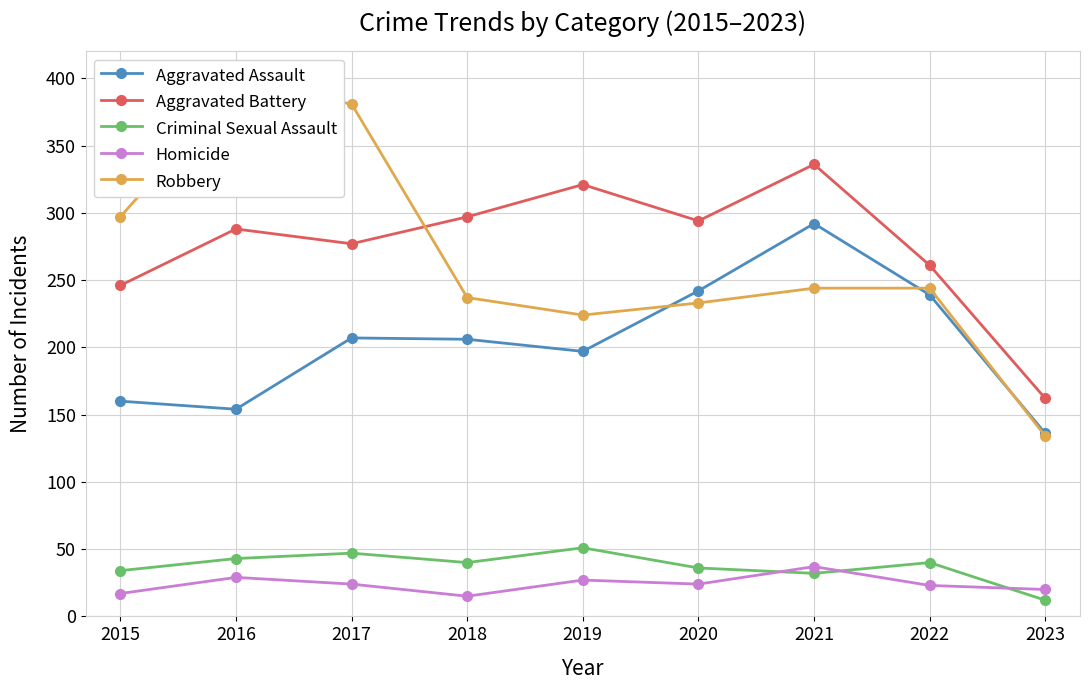

What is the smallest value displayed?

12